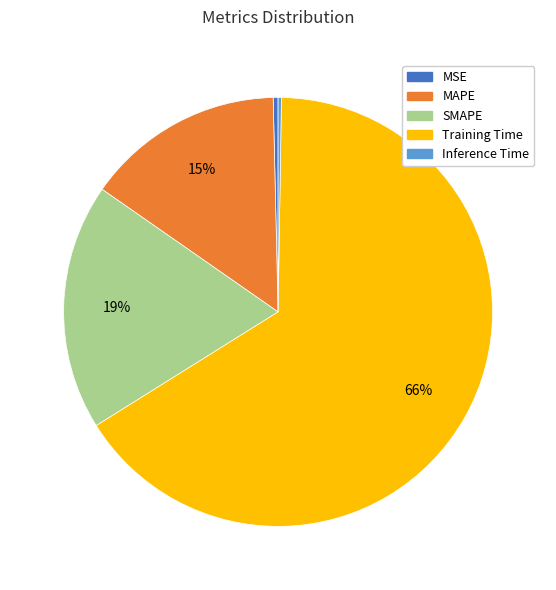

Is SMAPE the majority of the pie?

No